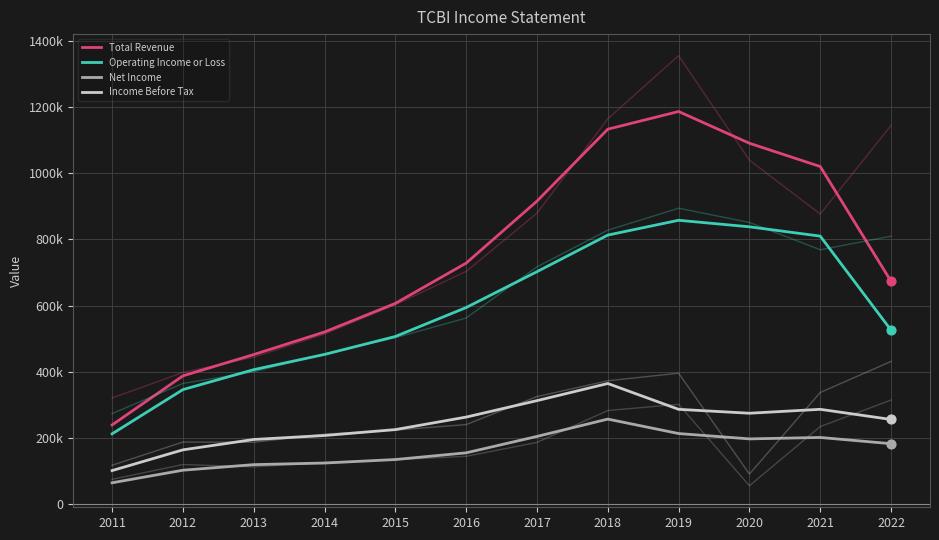

Which series reaches the minimum Y coordinate?

Net Income